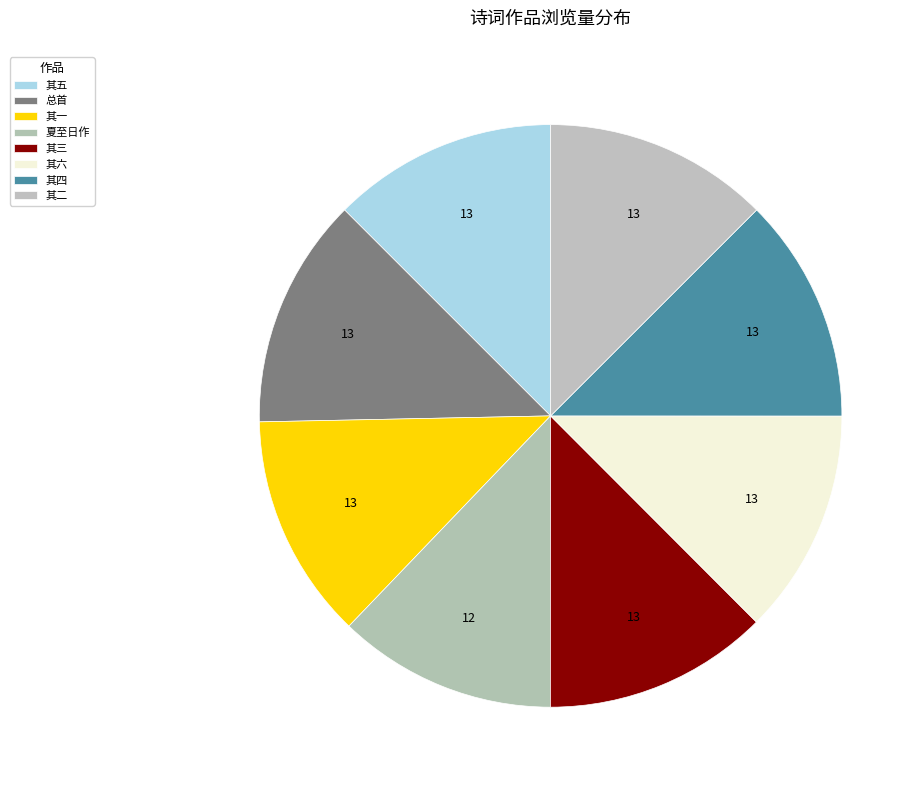

How many segments does this pie chart have?

8